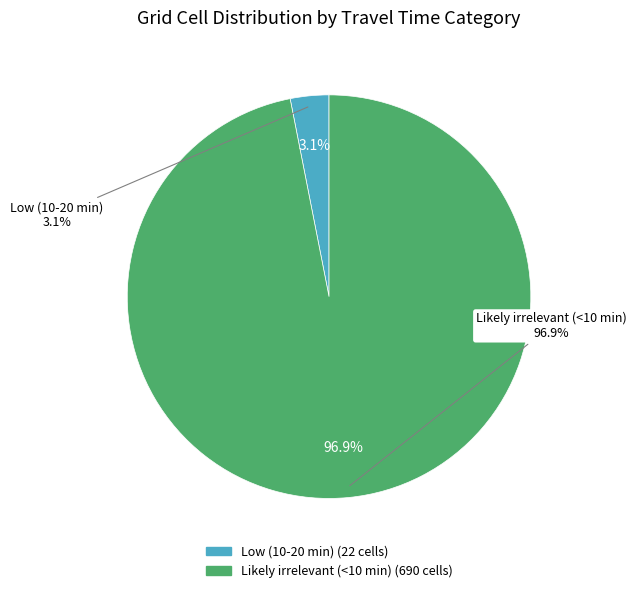

What is the change in value from Low (10-20 min) to Likely irrelevant (<10 min)?

+668